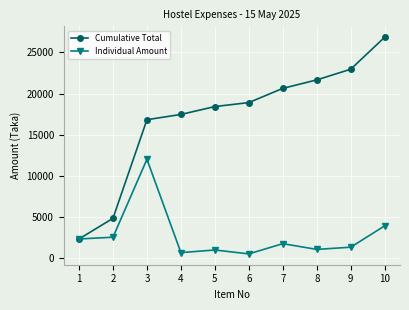

At which category is the sum across all series the highest?

10